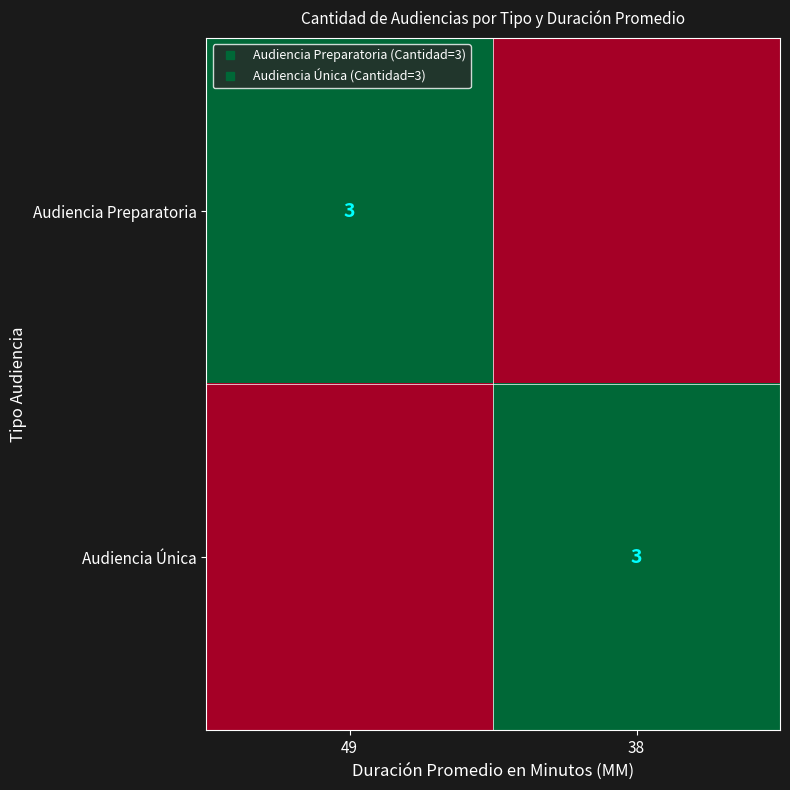

What is the spread (max minus min) of values at 49?

3